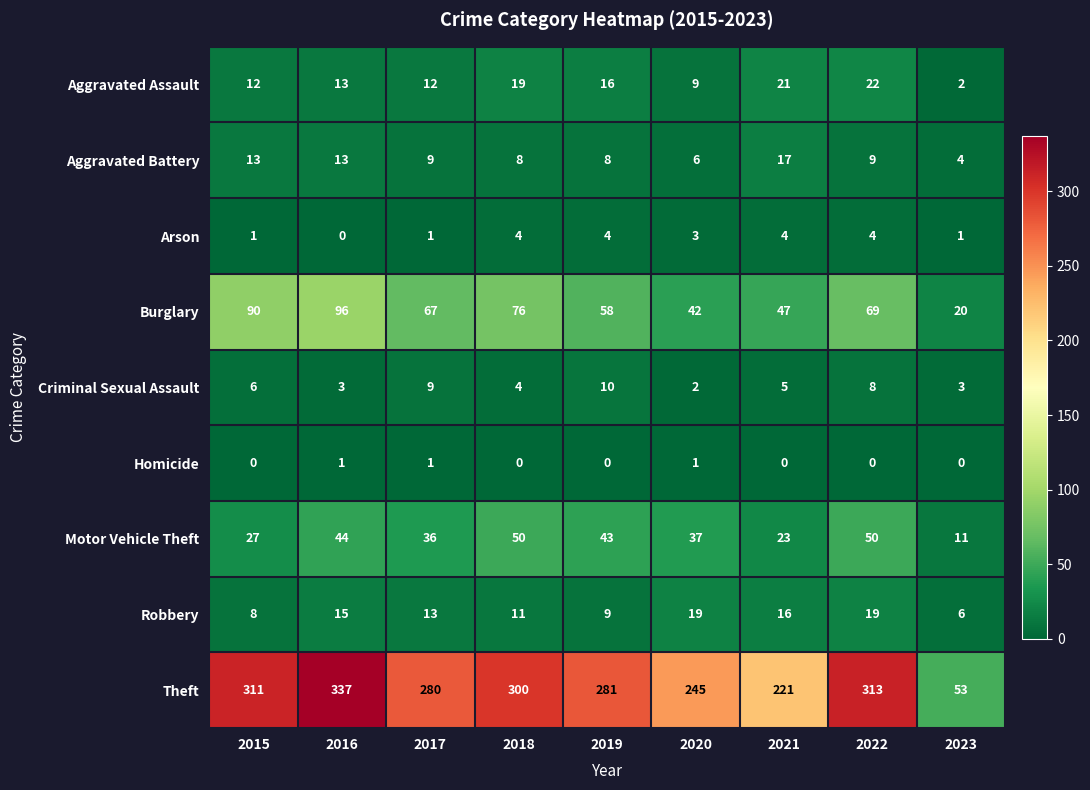

Is it true that Theft equals 281 at 2019?

True